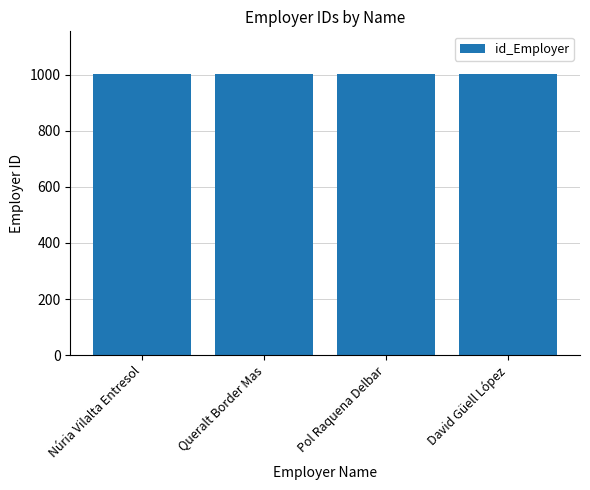

Count the values in the range 1002 to 1004.

3